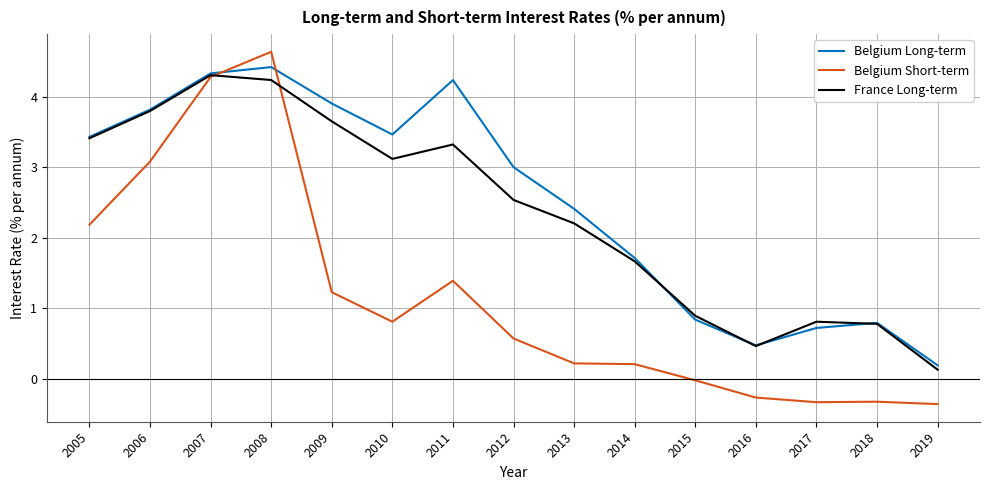

True or false: Belgium Short-term has a value of 0.9 at 2012.

False